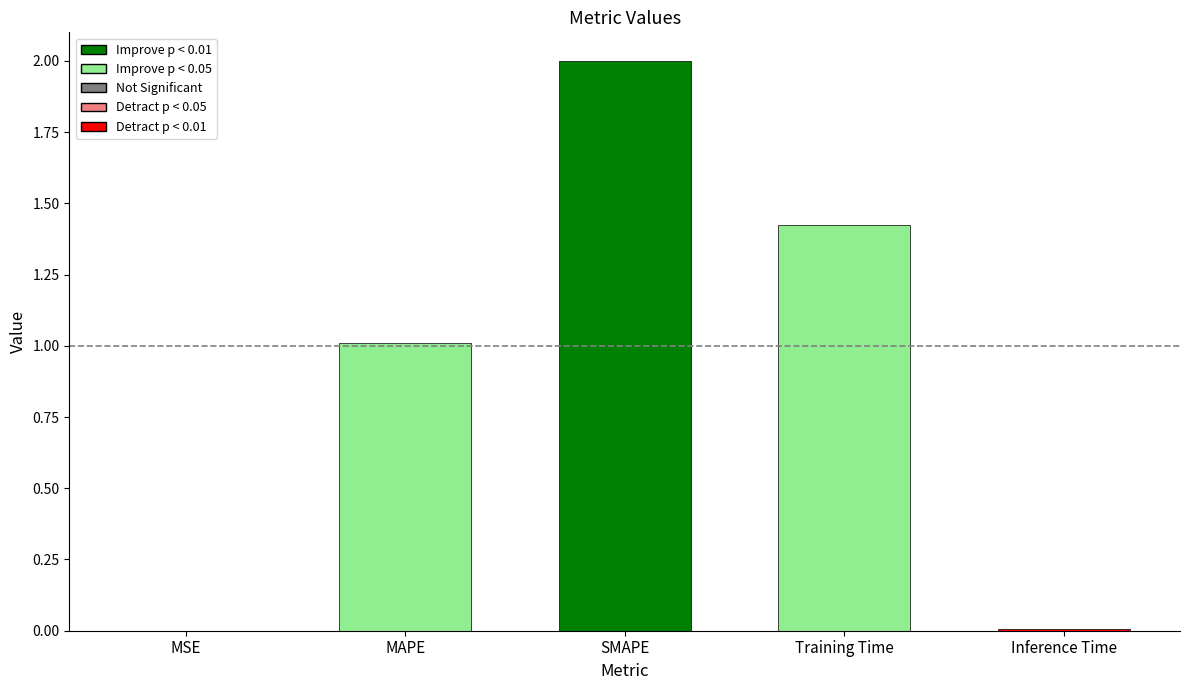

Where is the data nearest to the value 1?

MAPE